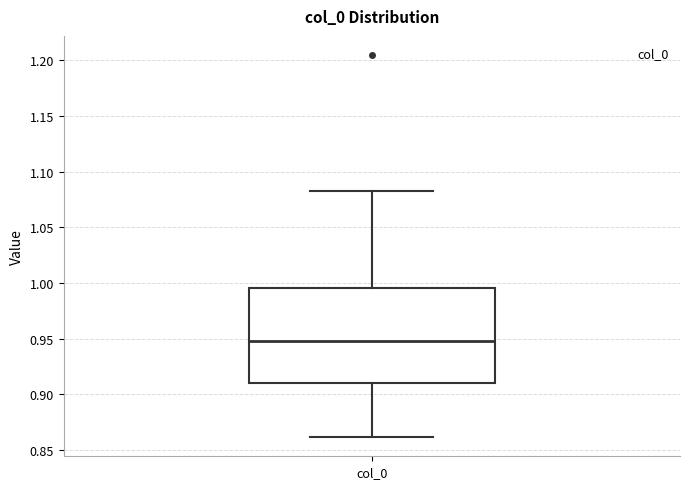

Read this box plot against the y-axis: the position of the median line, the range covered by the box, and the ends of both whiskers. The values are not printed on the chart, so give them approximately, as read against the axis.

median 0.950, box 0.910 to 0.995, whiskers 0.860 to 1.085